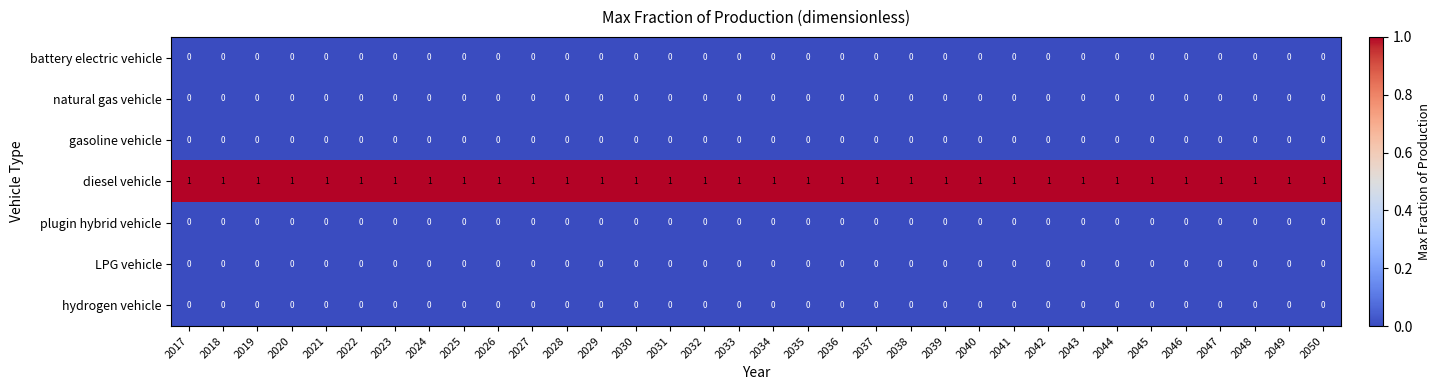

The battery electric vehicle series shows 0 at 2017. True or false?

True